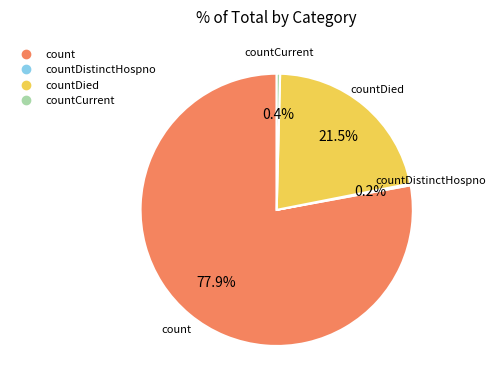

Is there a majority slice in this chart?

Yes